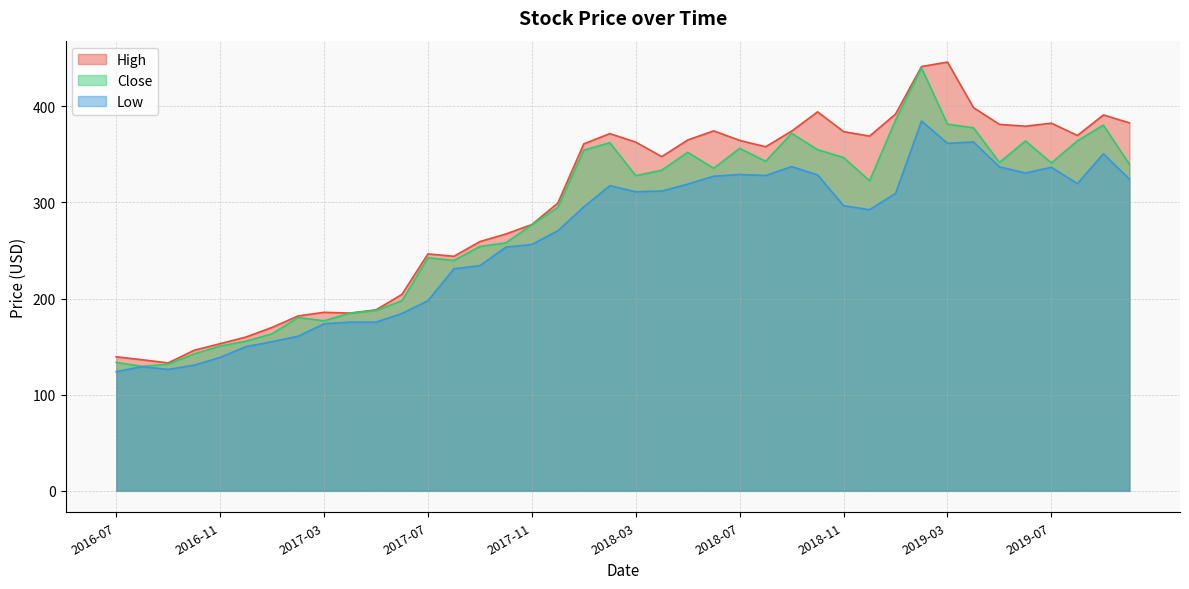

List the series in order of their overall mean, highest first.

High, Close, Low